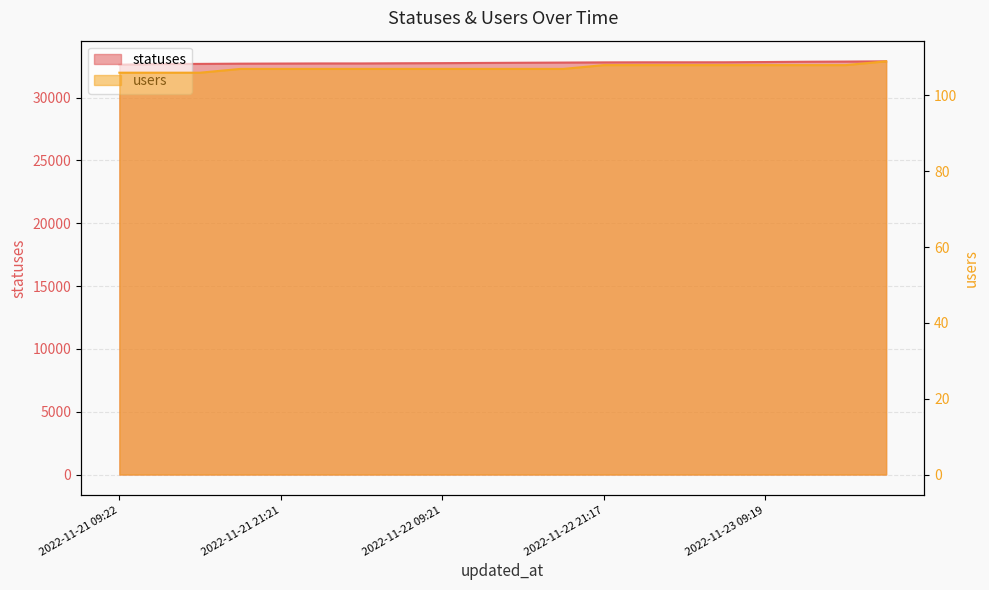

What are all the series names shown in the legend?

statuses, users